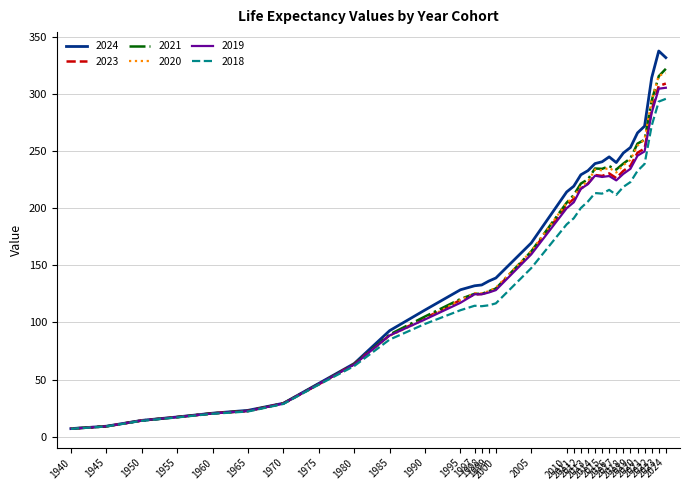

What is the value of the 2019 point at the 4th from the left?

17.1